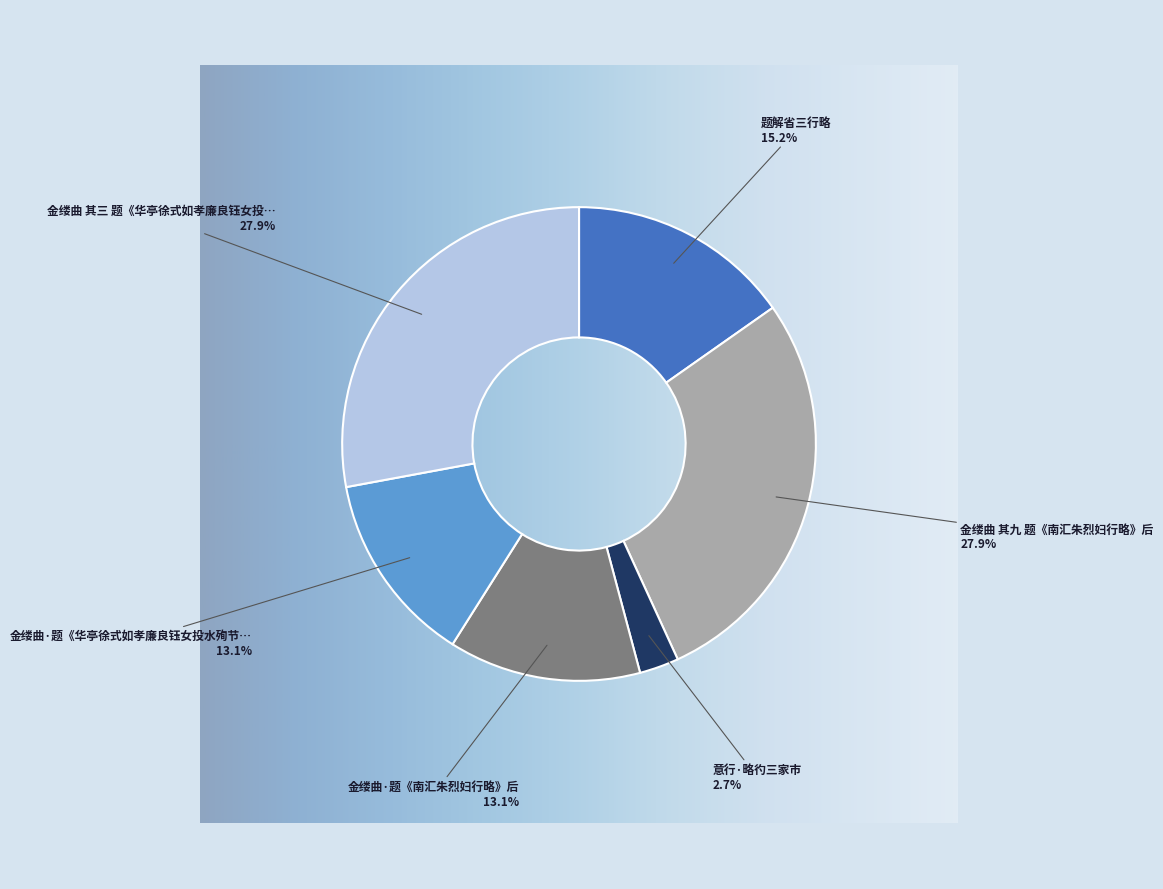

Is there a majority slice in this chart?

No